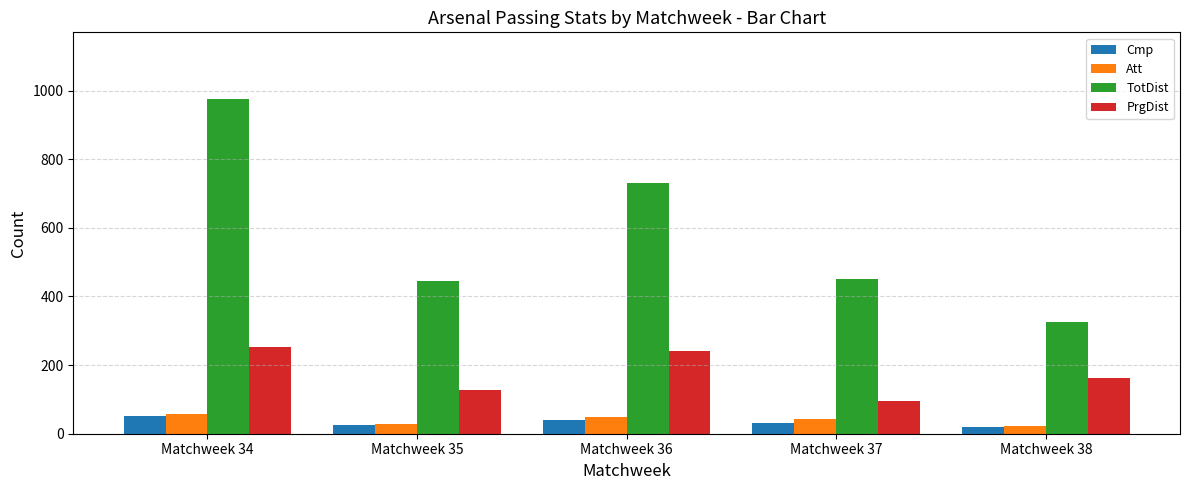

Reading left to right, transcribe all the data shown in this chart.

Cmp: 53	25	41	32	20
Att: 57	29	48	42	22
TotDist: 975	446	732	451	326
PrgDist: 252	128	240	96	161